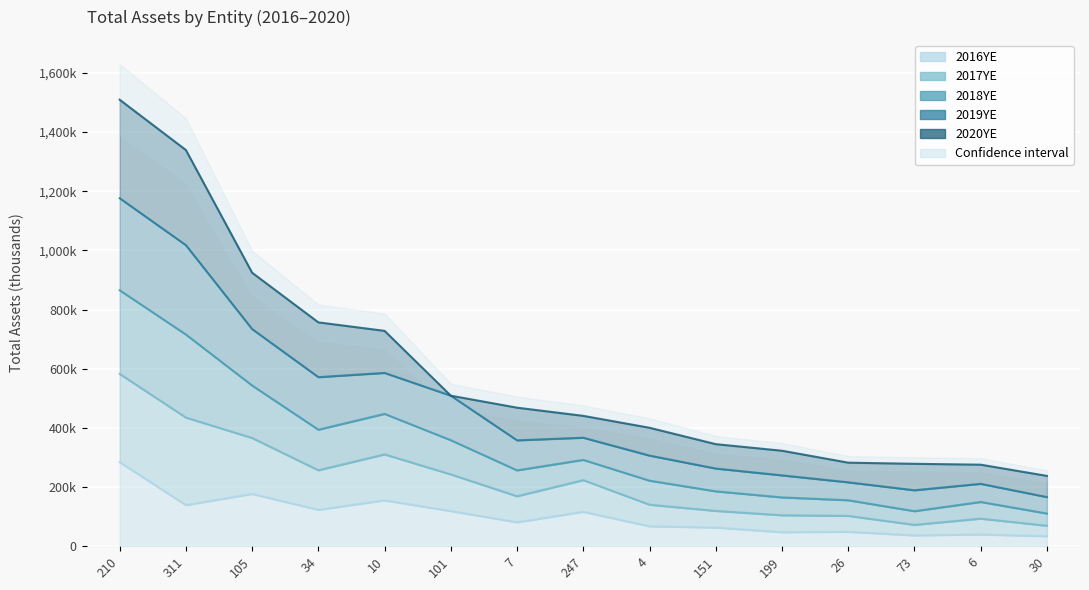

At 247, list the series in order from largest to smallest.

2020YE_line, 2019YE_line, 2018YE_line, 2017YE_line, 2016YE_line